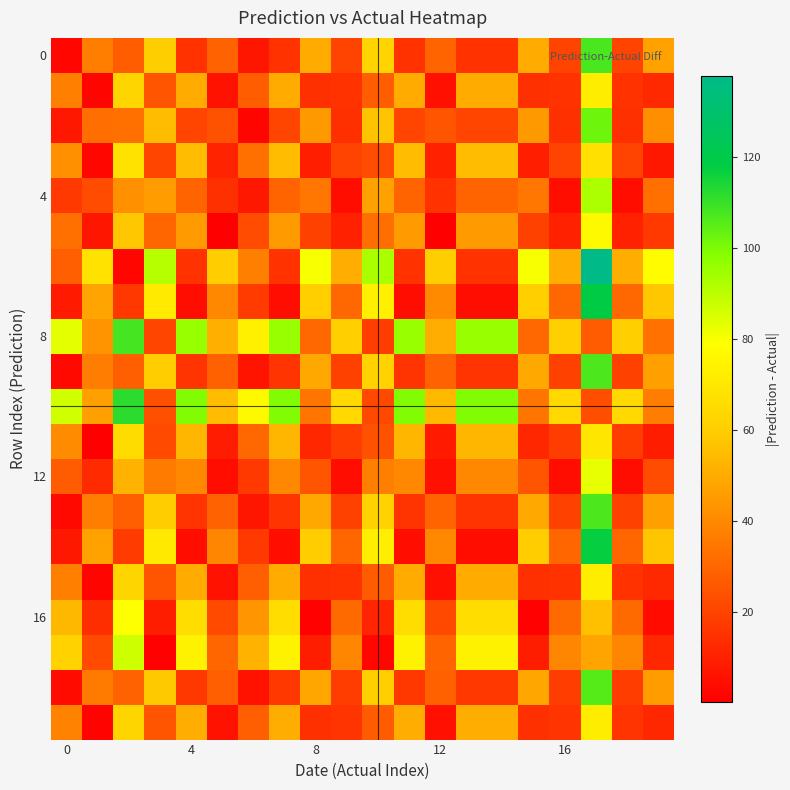

At which category is the sum across all series the highest?

17